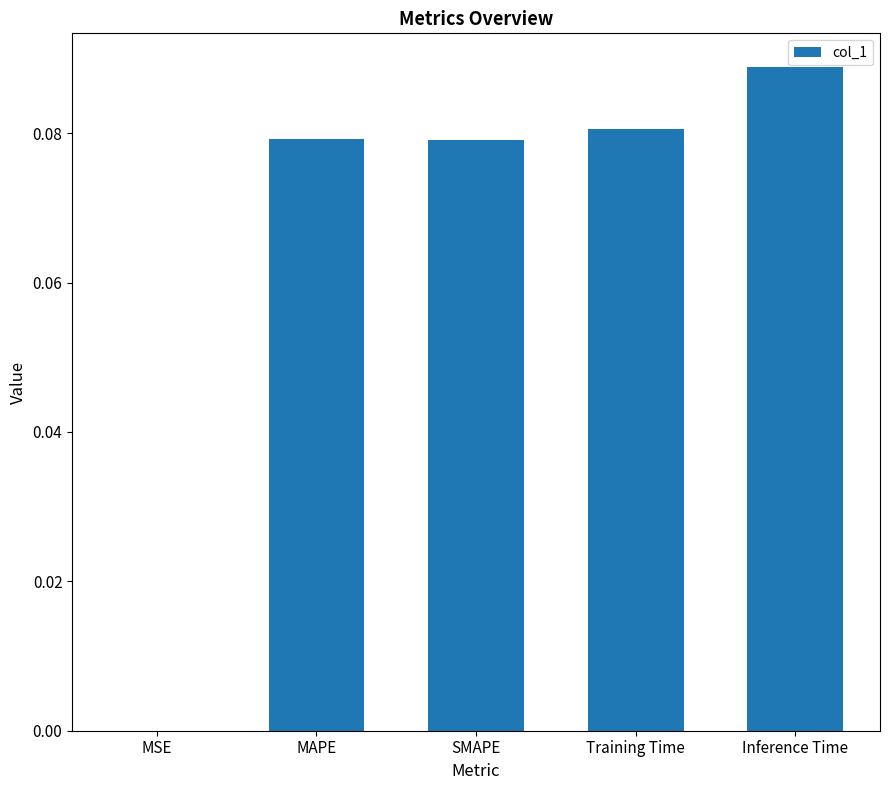

Which has a higher value, Inference Time or SMAPE?

Inference Time